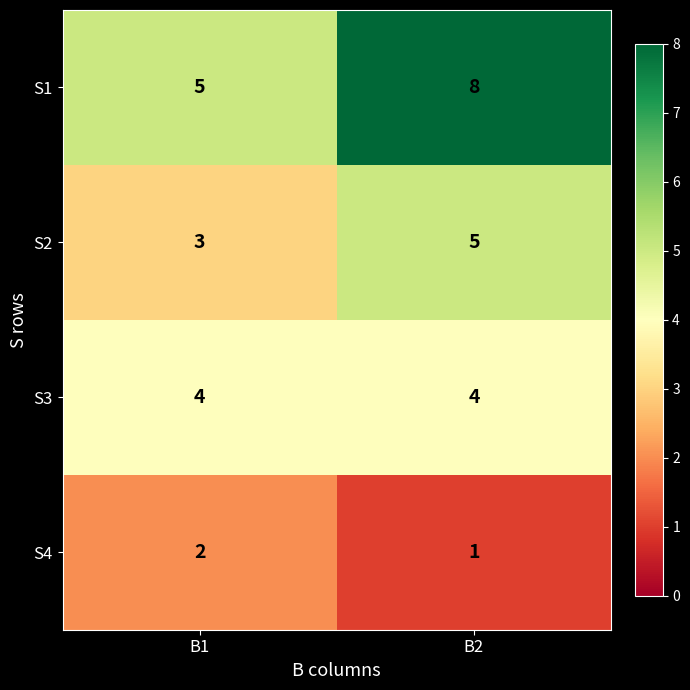

Which series has the largest total across all categories?

S1